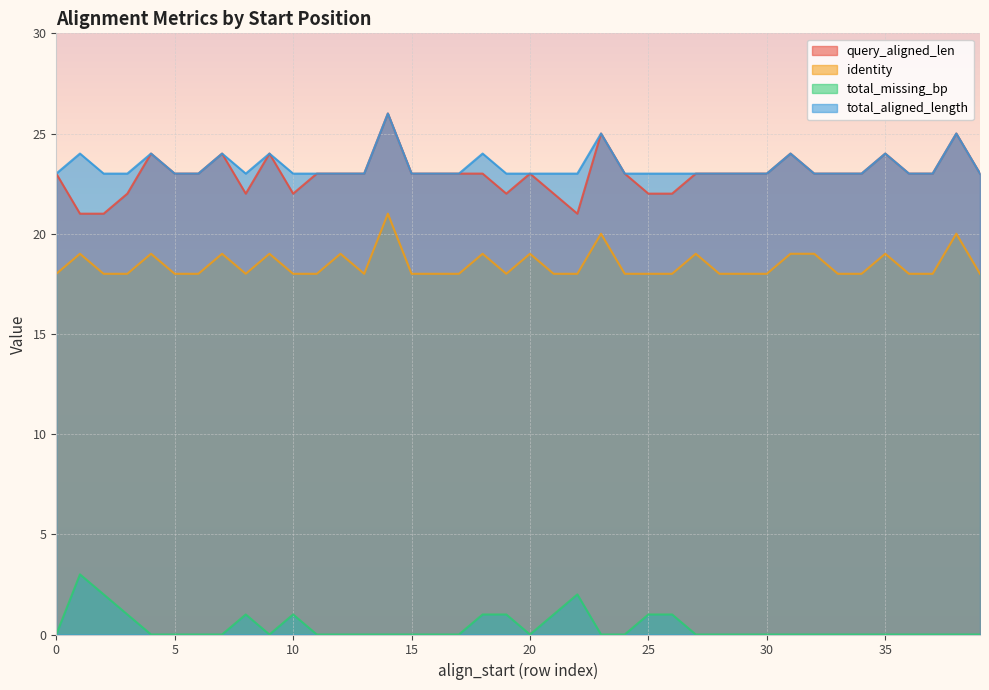

The value of total_aligned_length at 1 is 23. True or false?

True